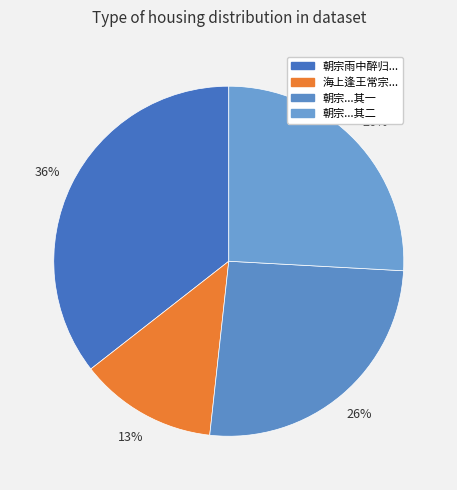

How many segments does this pie chart have?

4